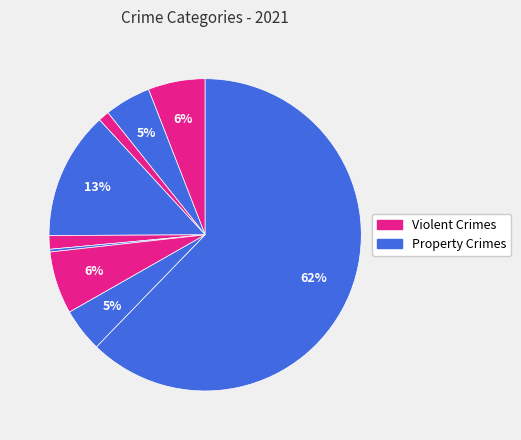

Count the number of slices in the pie.

9